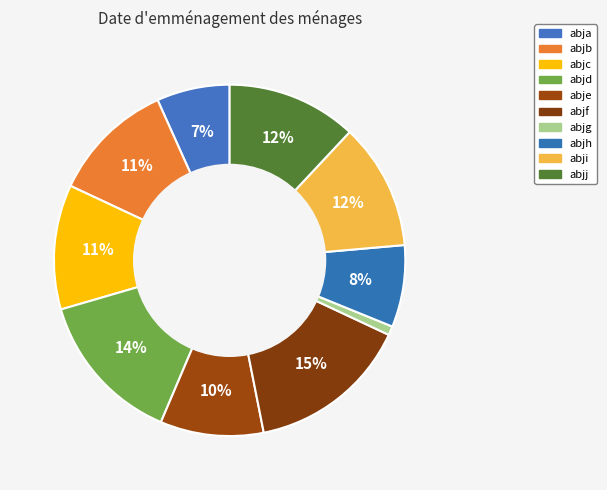

What percentage is the abje slice, to the nearest percent?

10%